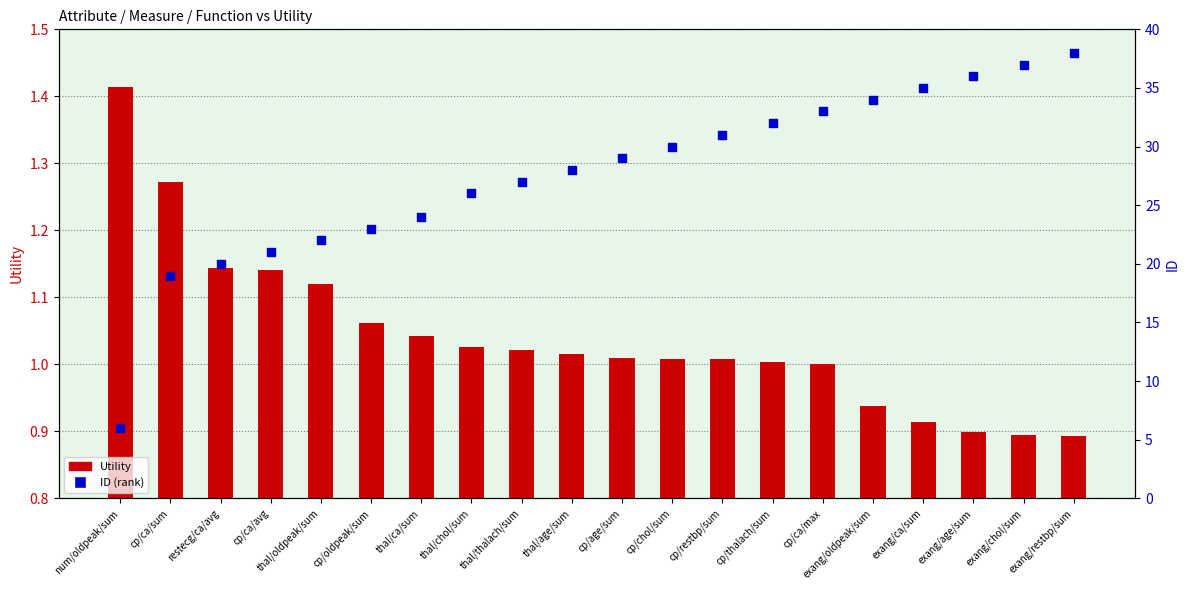

At how many categories does at least one series exceed 30?

8